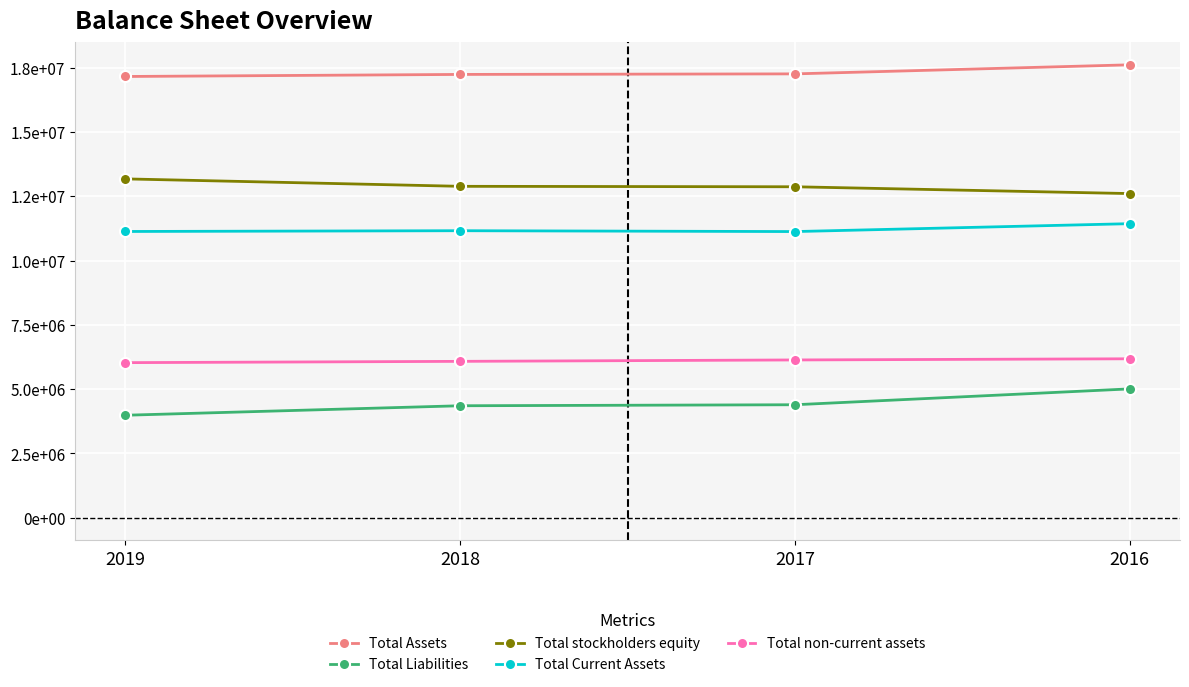

Is this an area chart (filled region under the line)?

No